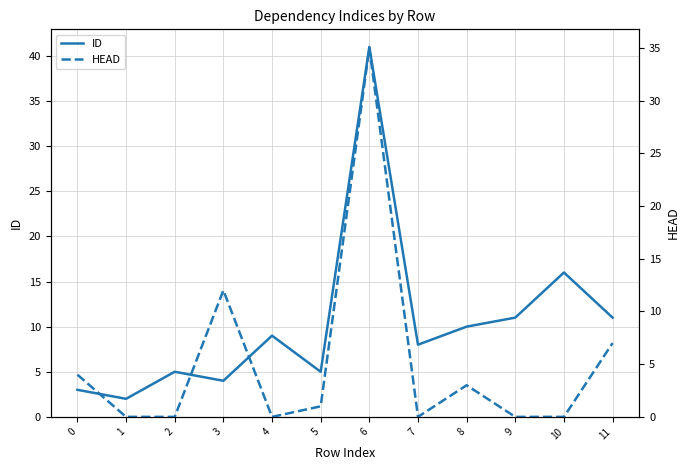

How many times do HEAD and ID cross each other?

3